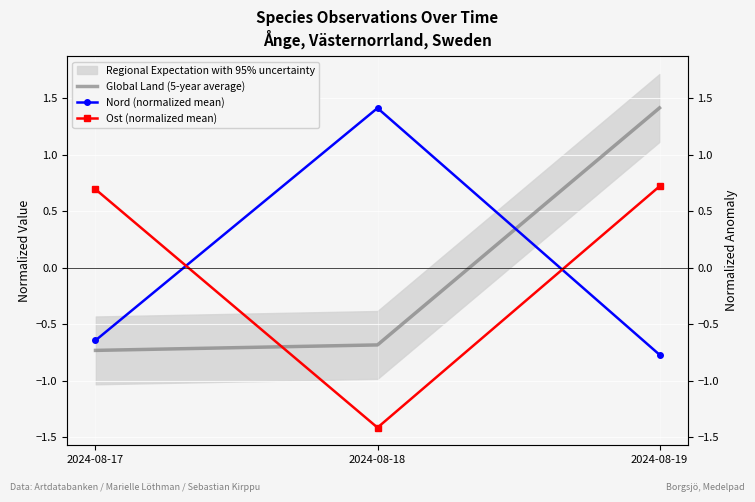

Count the number of categories in the chart.

3